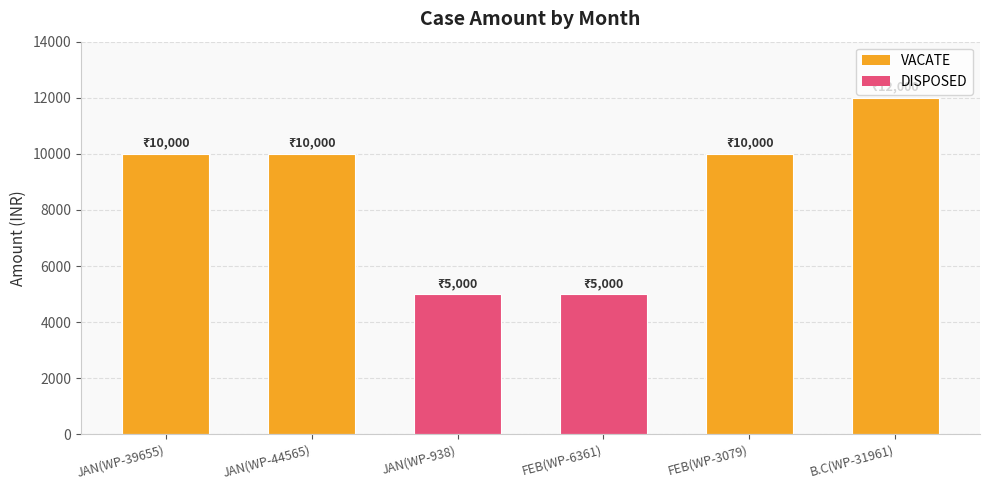

What is the label of the 4th bar from the left?

FEB(WP-6361)